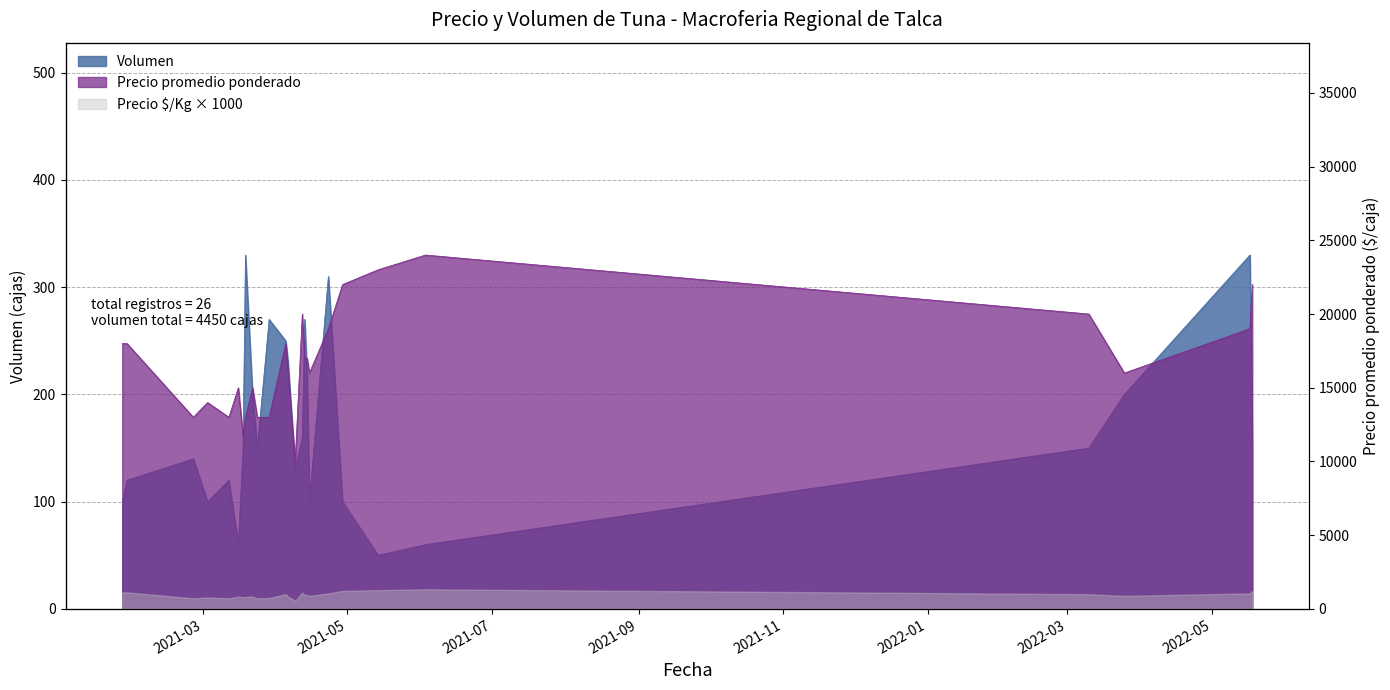

Reading left to right, transcribe all the data shown in this chart.

Volumen: 100	120	140	100	120	60	150	330	200	150	270	250	230	130	160	270	220	100	310	100	50	60	150	200	330	150
Precio promedio ponderado: 18000	18000	13000	14000	13000	15000	11667	13000	15000	13000	13000	18000	16000	10000	20000	17000	17000	16000	19000	22000	23000	24000	20000	16000	19000	22000